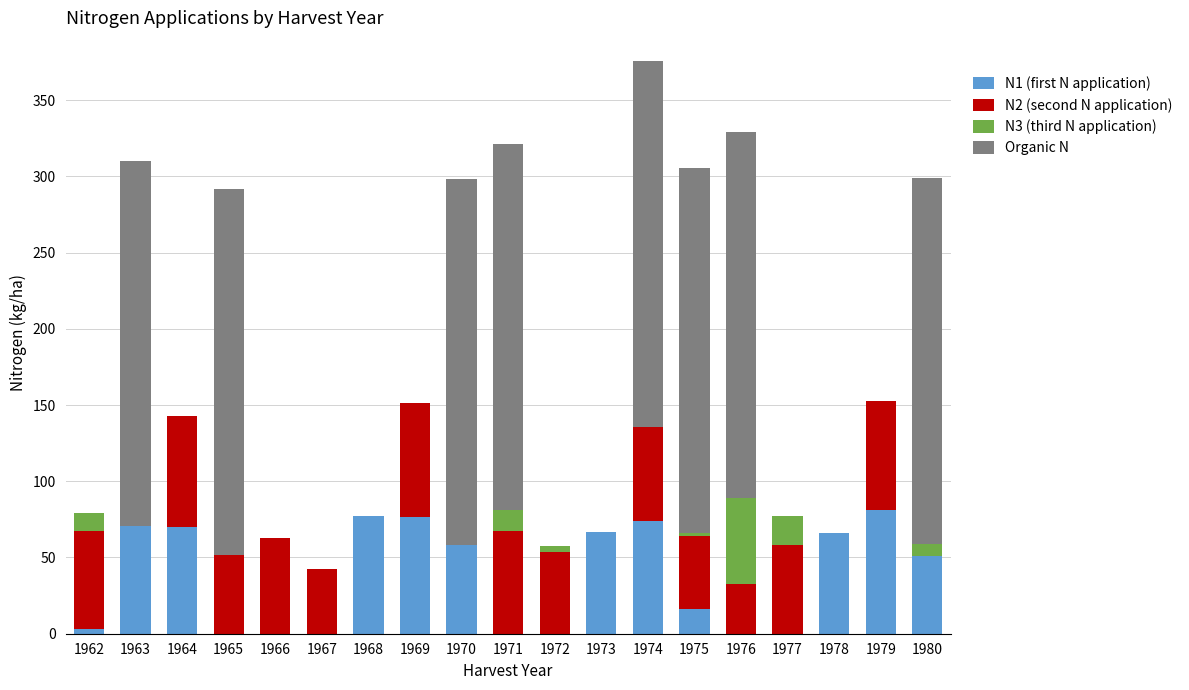

At which category is the sum across all series the highest?

1974